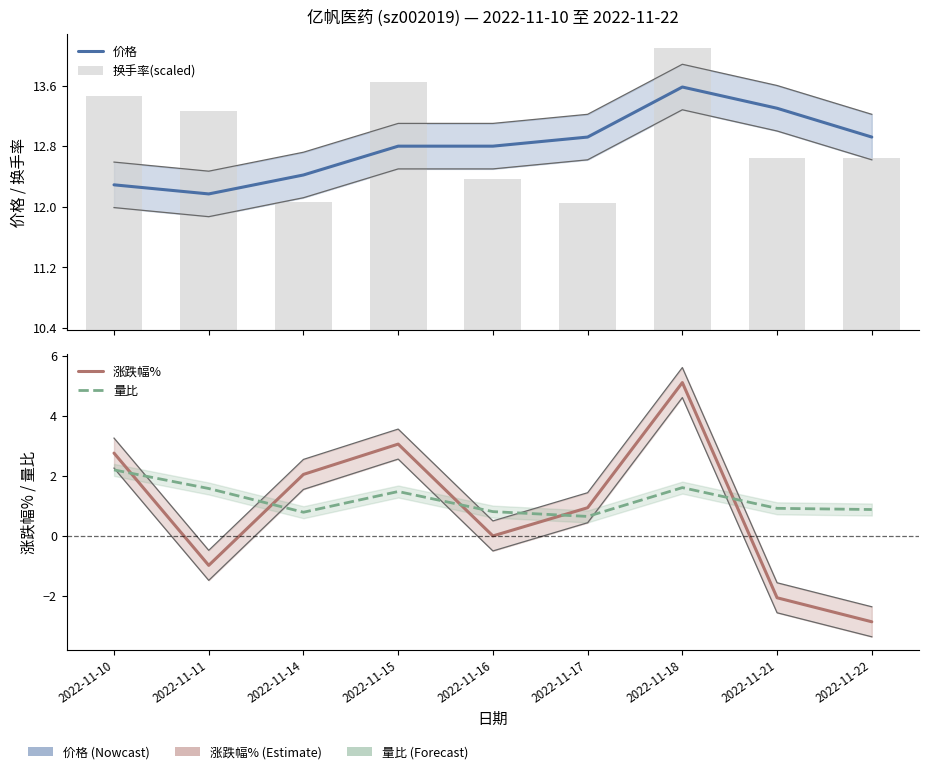

How many groups of bars are there?

9